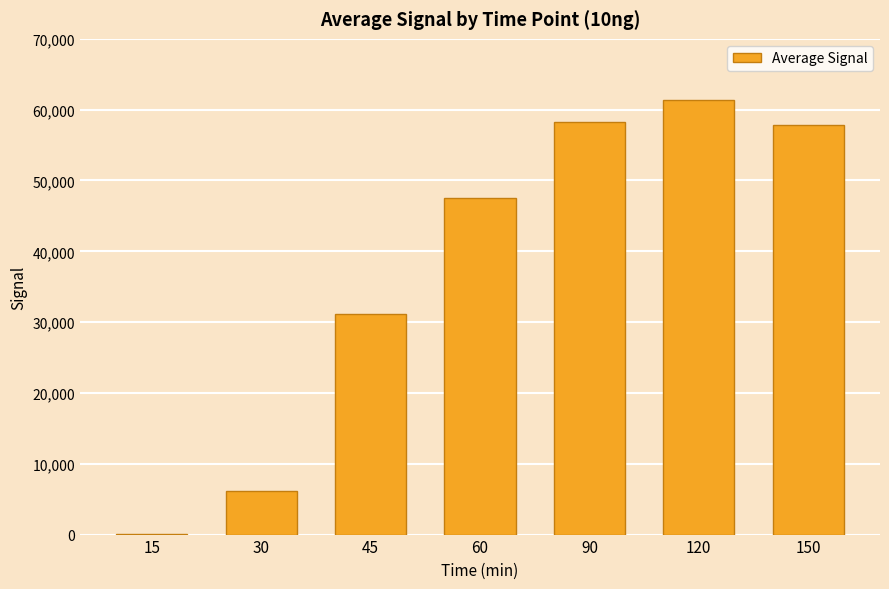

The value at 90 is 58311.1. True or false?

True